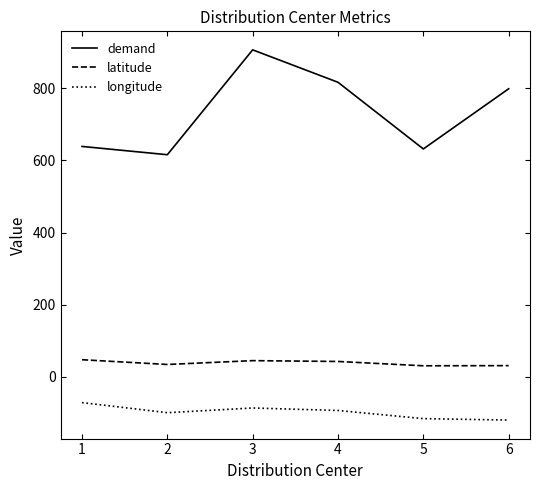

How many series are shown in this chart?

3